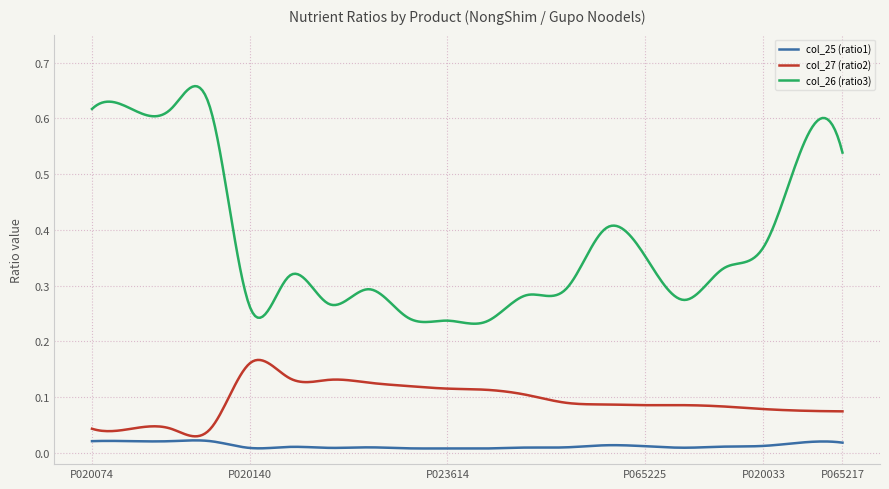

True or false: col_27 (ratio2) and col_26 (ratio3) intersect in this chart.

False